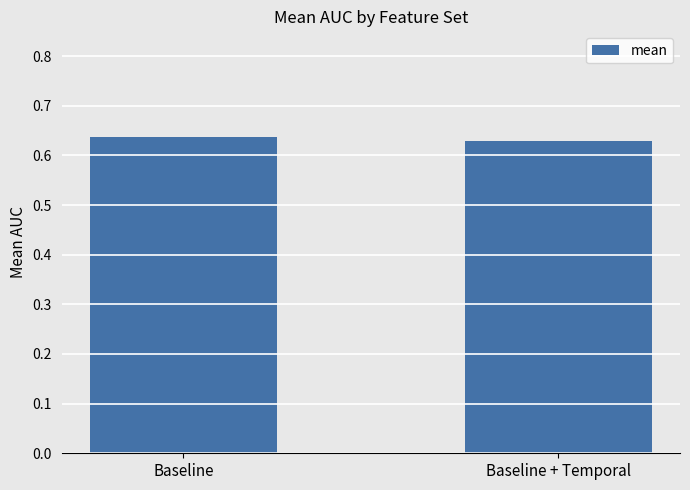

What is the sum of the values at Baseline + Temporal and Baseline?

1.3